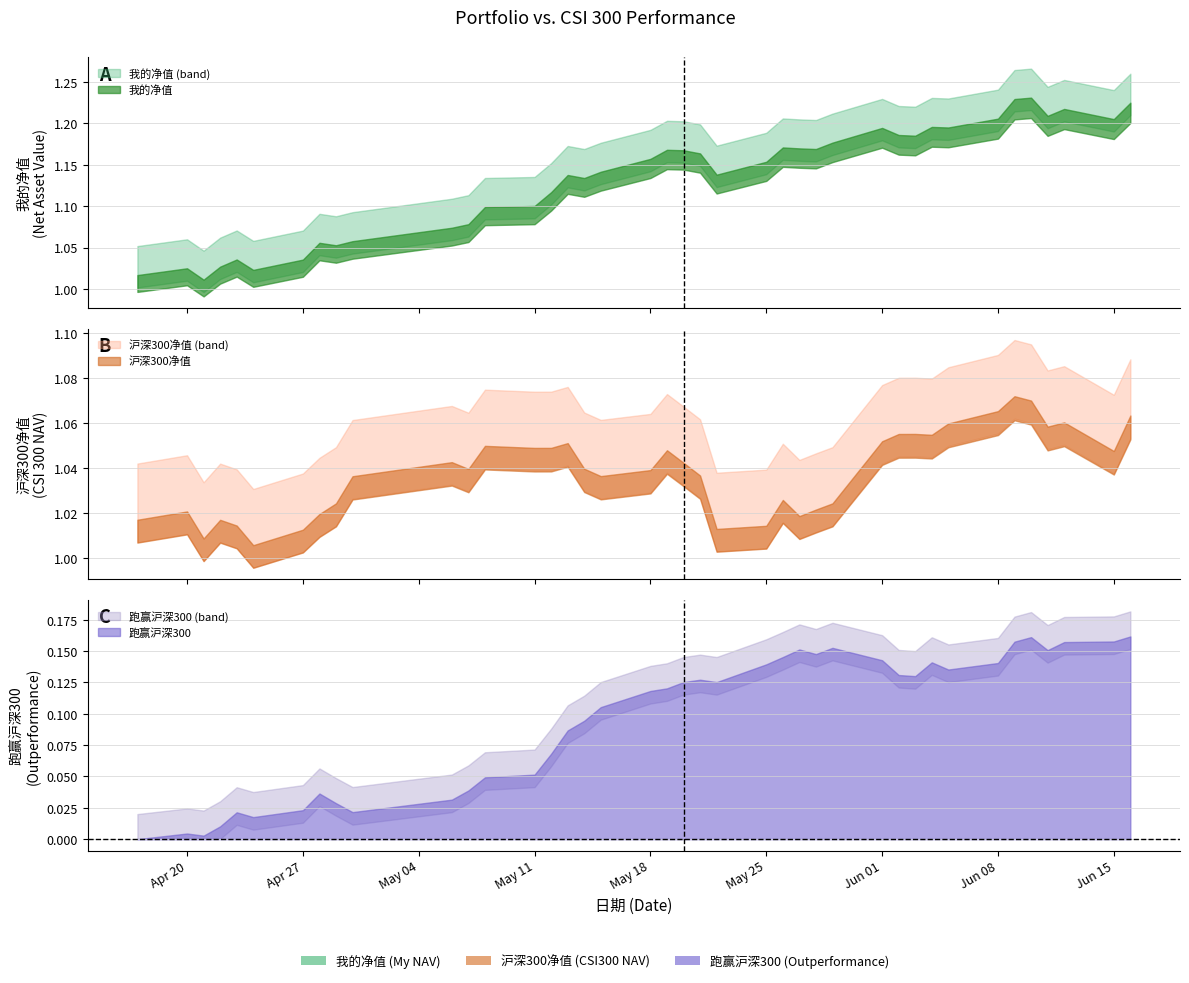

What position from the right is 2020-06-12?

3